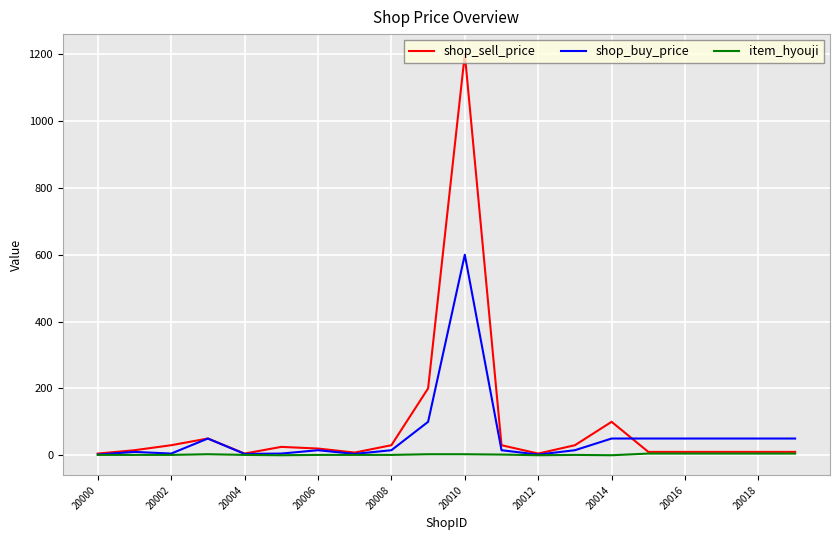

In shop_sell_price, how many points are higher than both neighbors (excluding endpoints)?

4